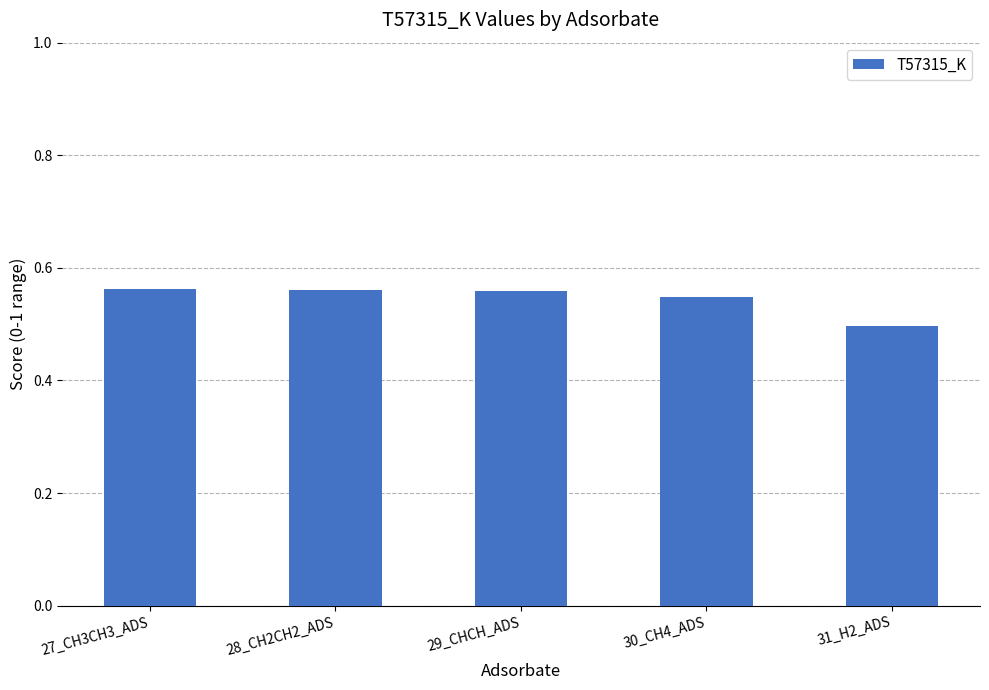

Between 31_H2_ADS and 28_CH2CH2_ADS, which is larger?

28_CH2CH2_ADS